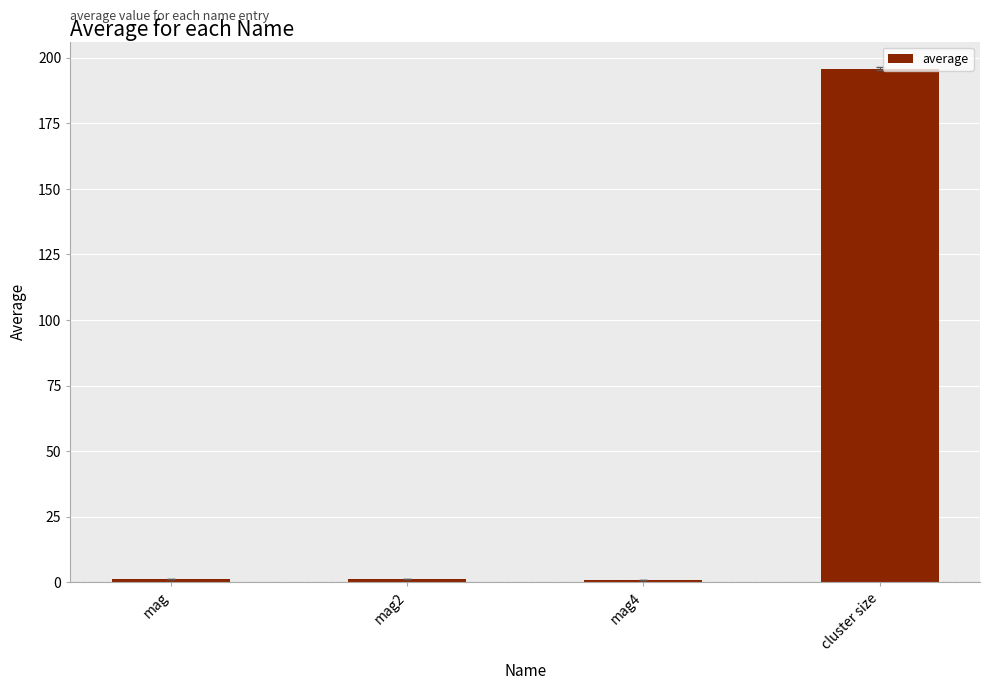

The value at cluster size is 195.9. True or false?

True